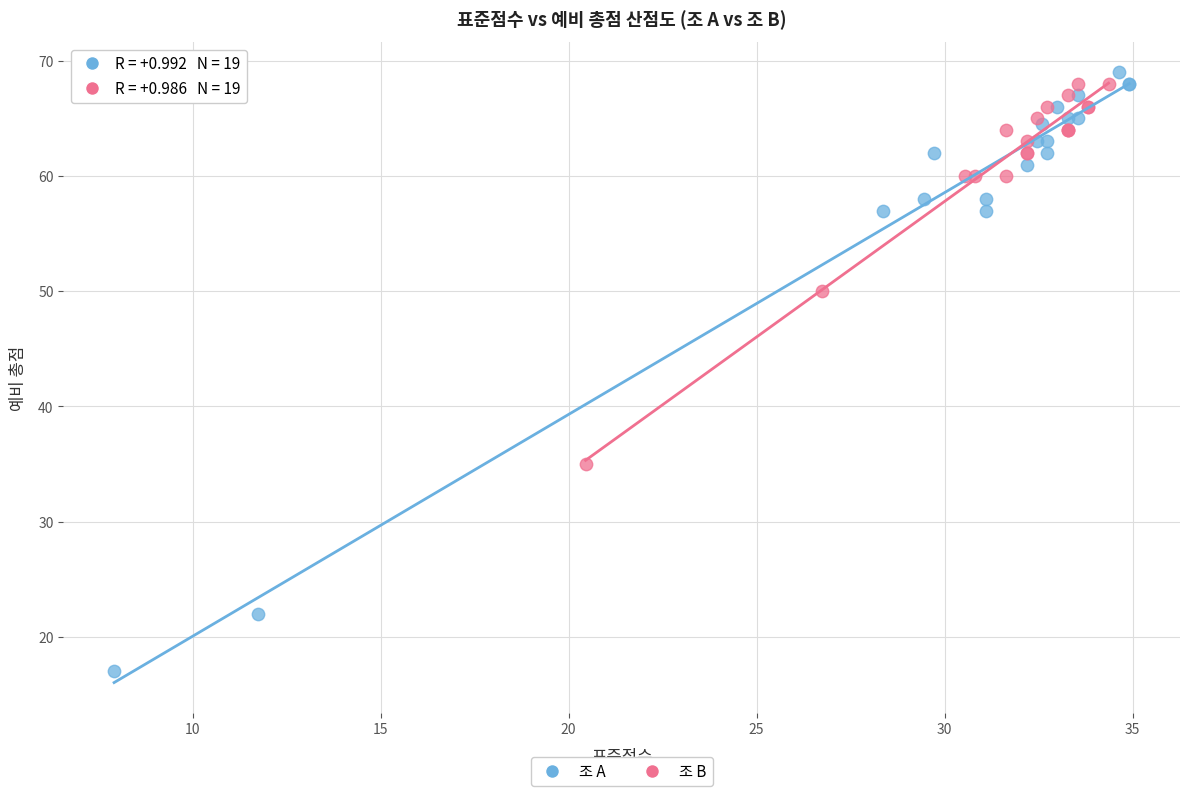

Which series reaches the maximum Y coordinate?

조 A